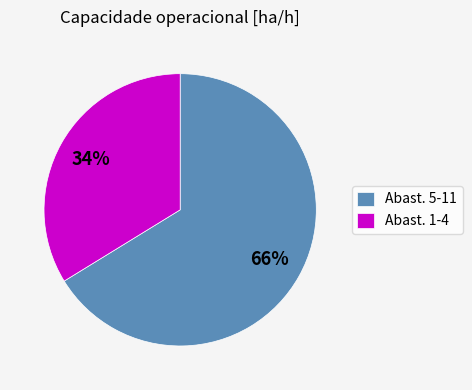

What percentage is the Abast. 5-11 slice, to the nearest percent?

66%